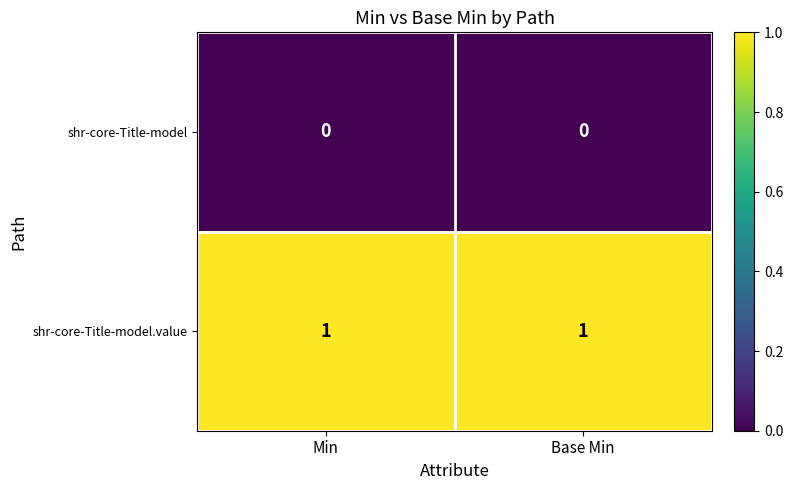

How many distinct data groups are displayed?

2